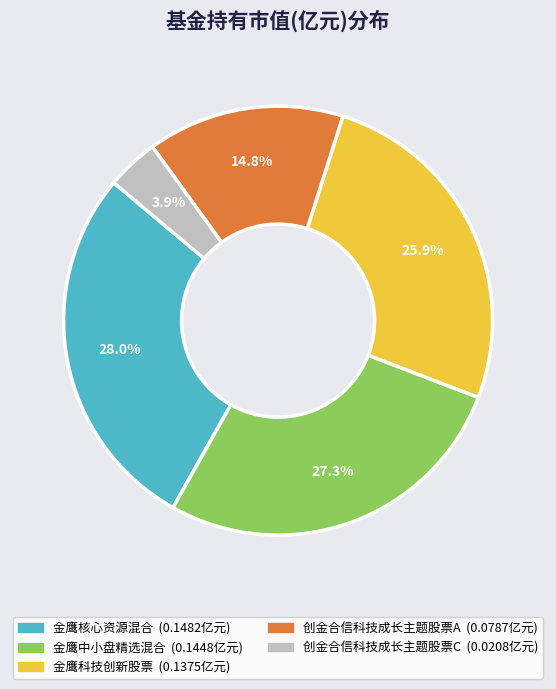

What is the smallest slice in the pie chart?

创金合信科技成长主题股票C